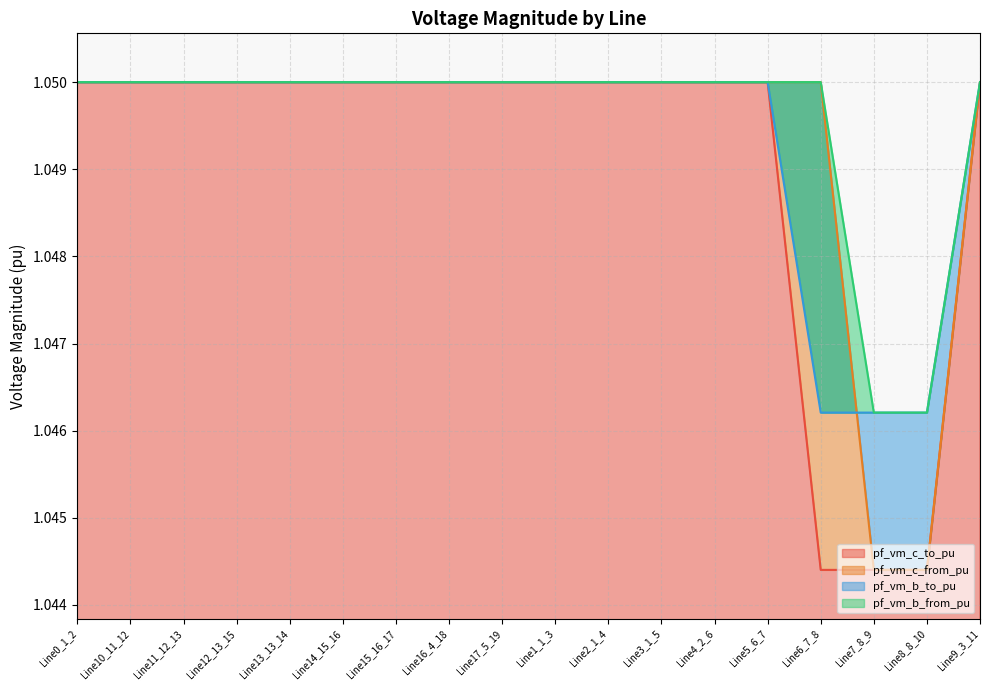

What position from the left is Line0_1_2?

1